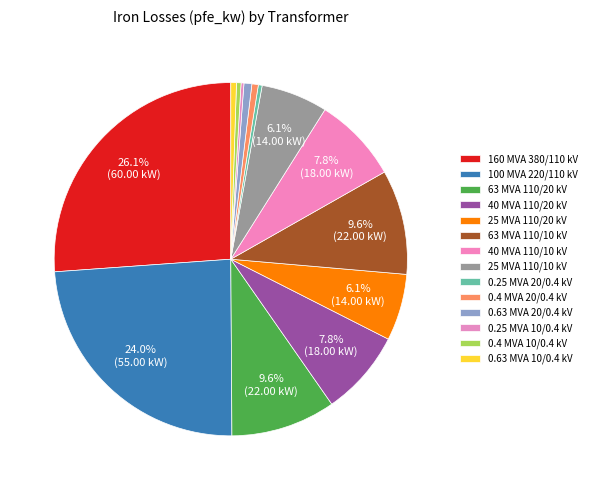

How many slices are in this pie chart?

14